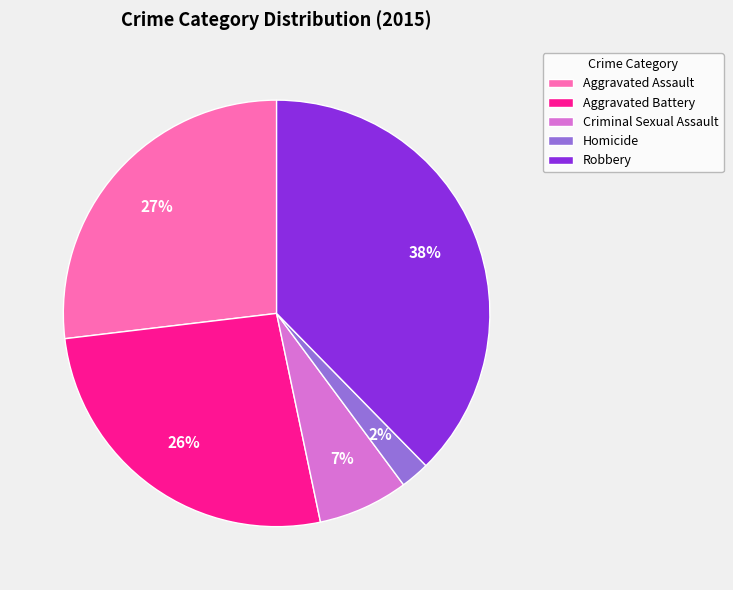

To the nearest percent, what is the combined percentage of Aggravated Assault and Homicide?

29%